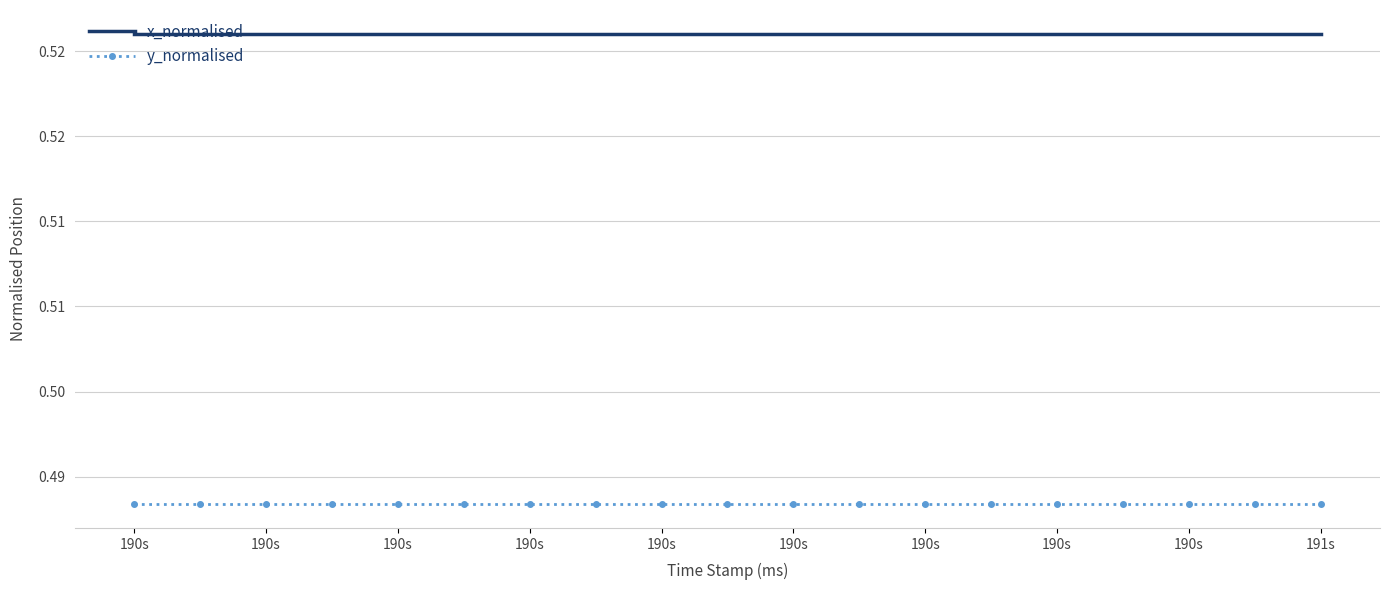

Which series has the largest total across all categories?

x_normalised